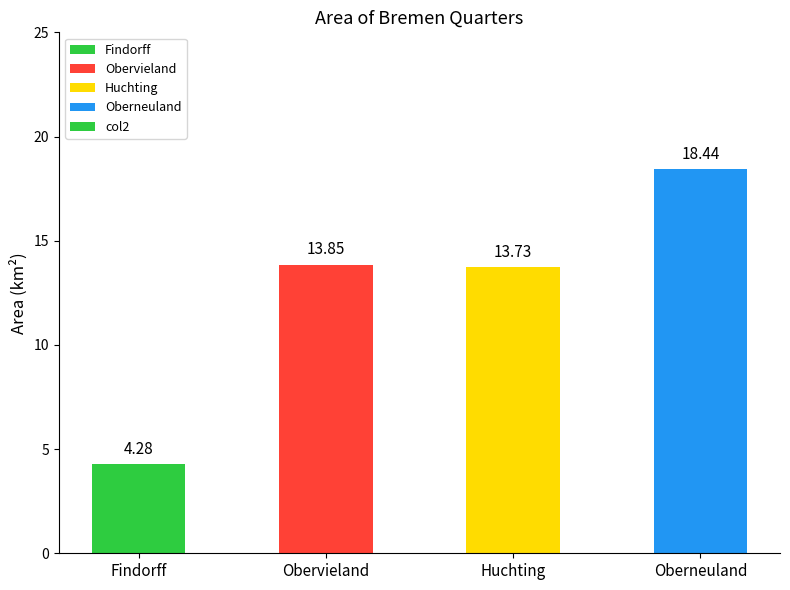

List the labels in order of value, largest first.

Oberneuland, Obervieland, Huchting, Findorff